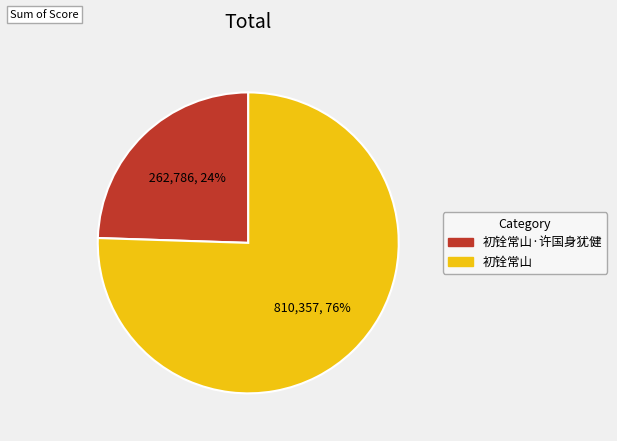

Is there any slice that represents more than half of the pie?

Yes